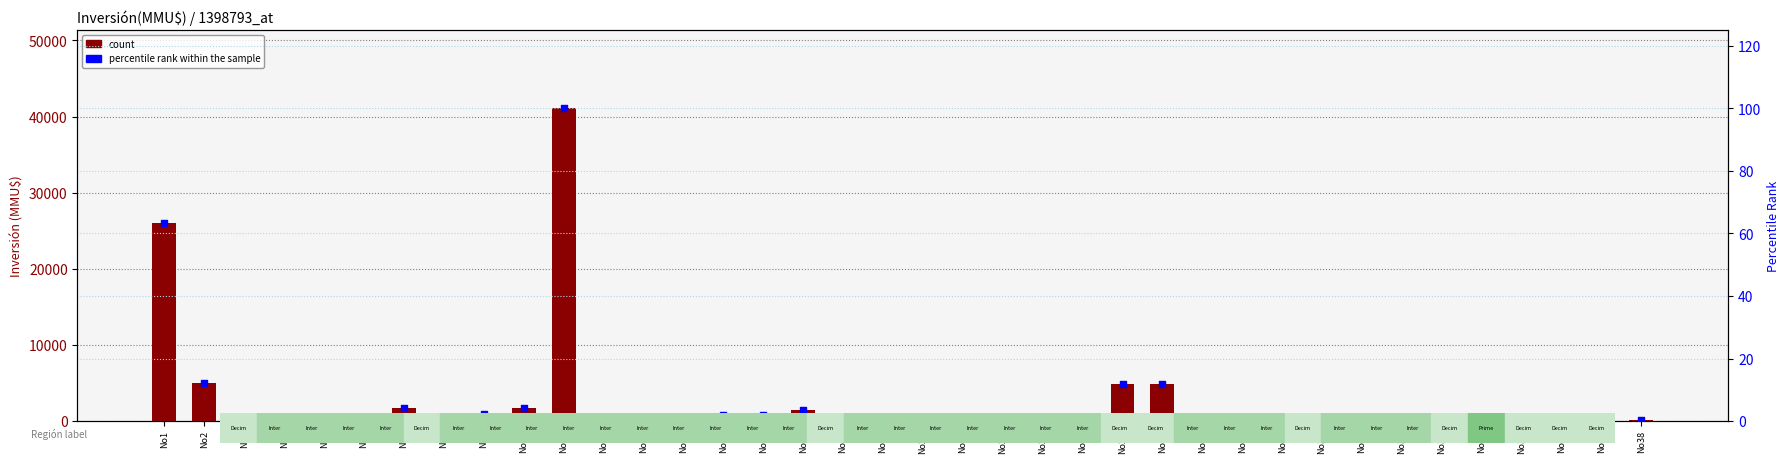

Which series has the largest total across all categories?

count